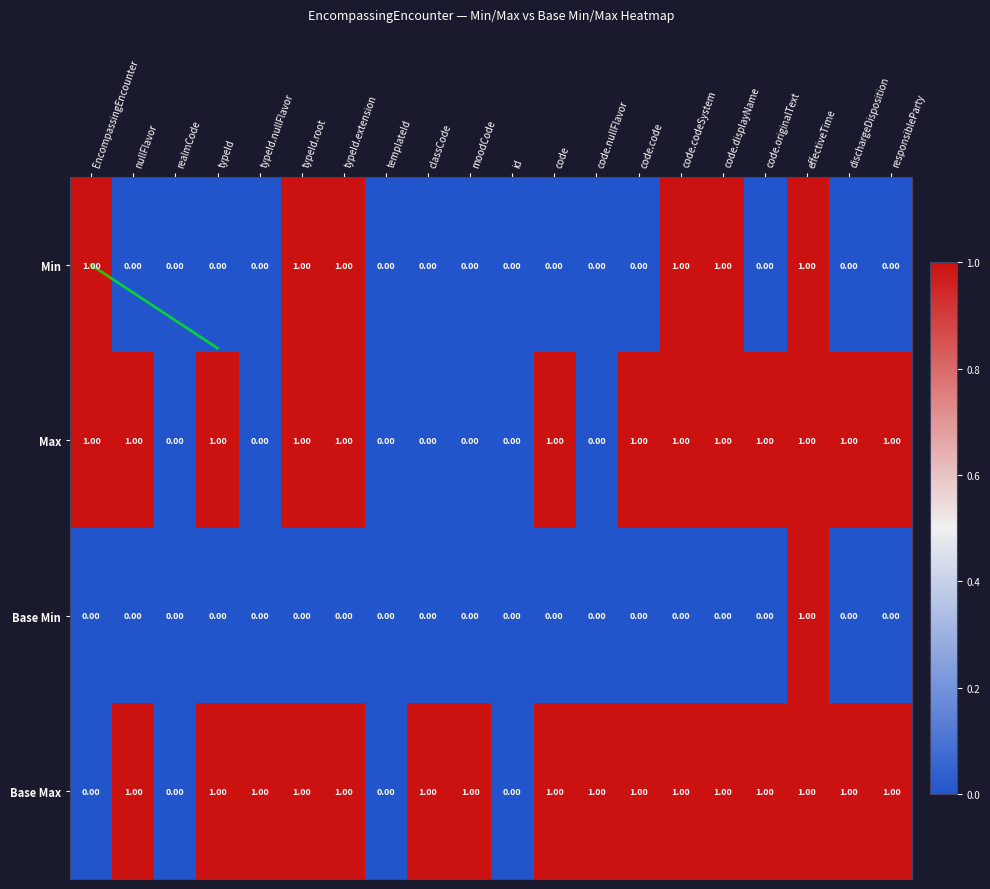

What is the total value across all series at code.displayName?

3